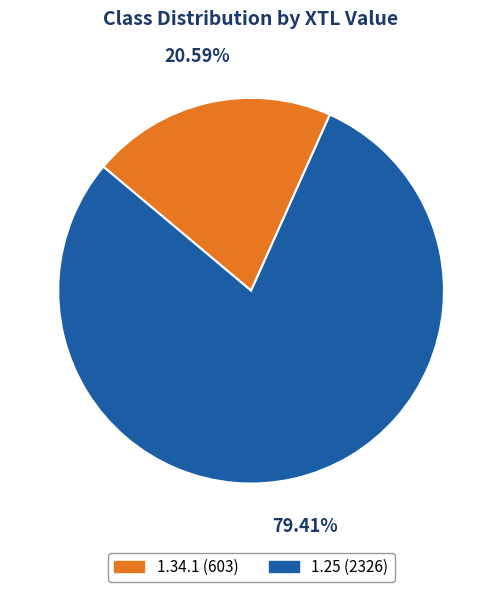

Approximately how many times larger is the value at 1.34.1 compared to 1.25?

0.3